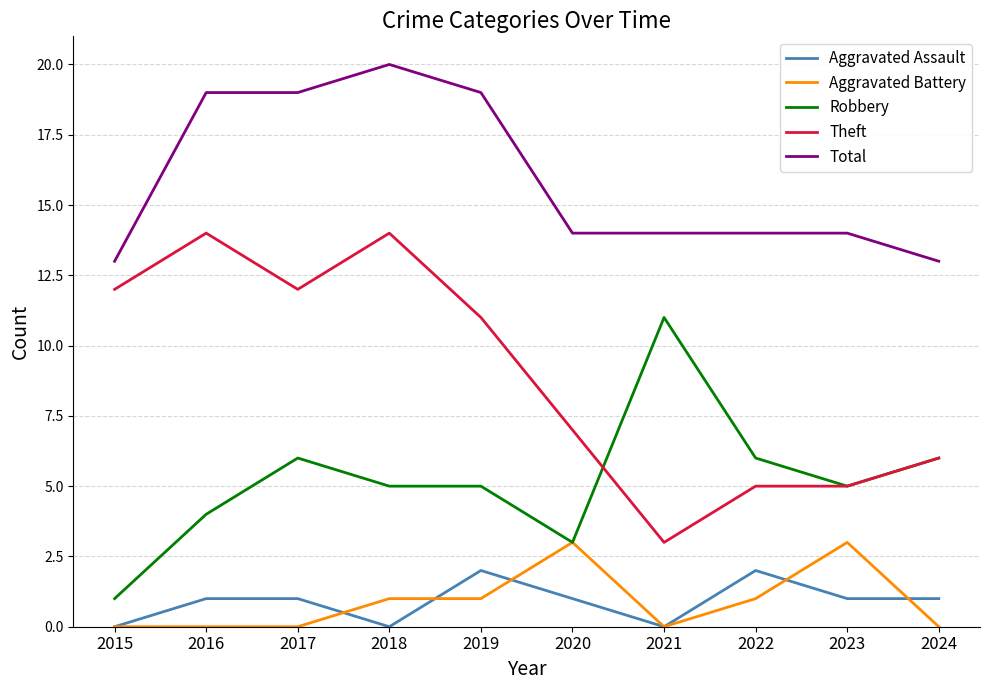

What is the maximum value shown in the chart?

20